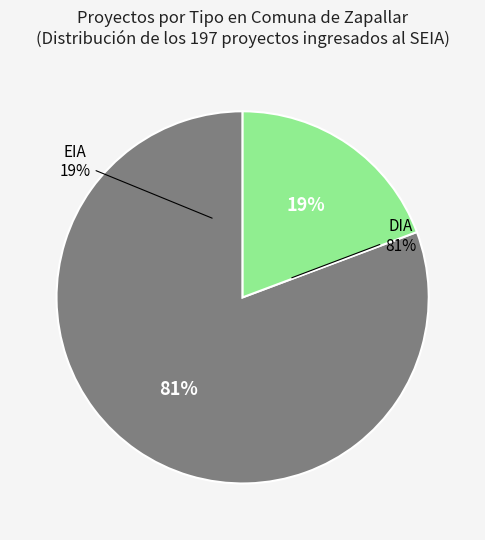

Is there a majority slice in this chart?

Yes